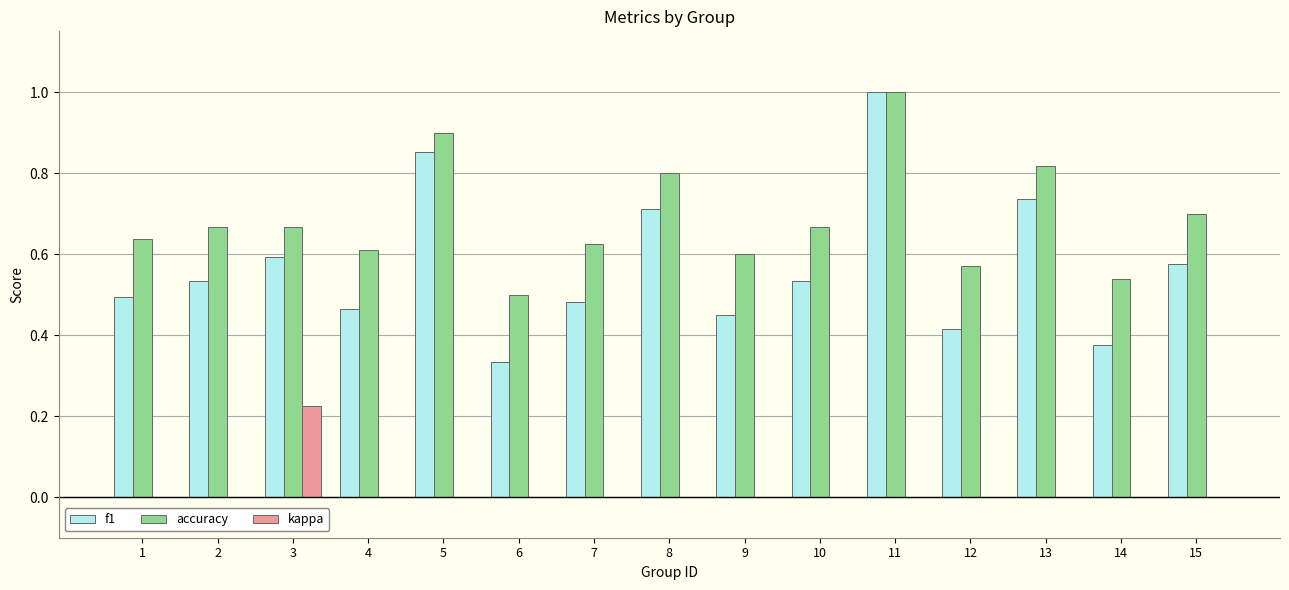

Which series has the largest total across all categories?

accuracy